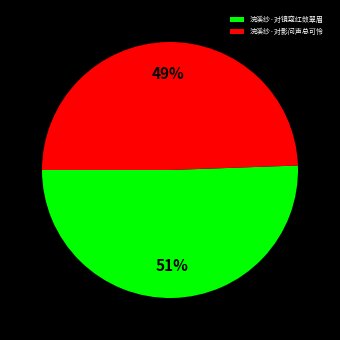

Rank the categories by value from lowest to highest.

浣溪纱·对影问声总可怜, 浣溪纱·对镜窥红敛翠眉